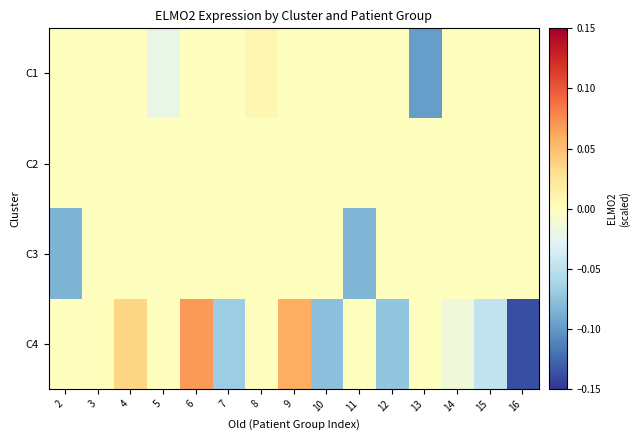

Which has a higher value, 3 or 5?

3